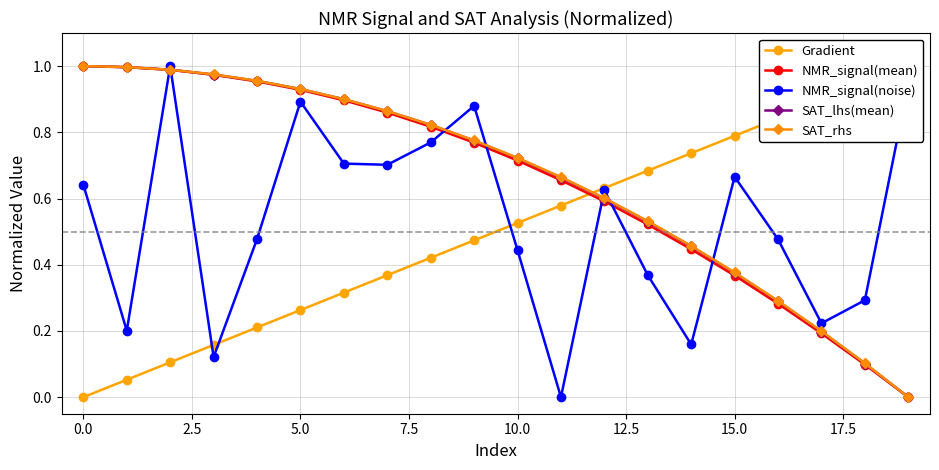

The value of NMR_signal(noise) at 5.0 is 0.9. True or false?

True